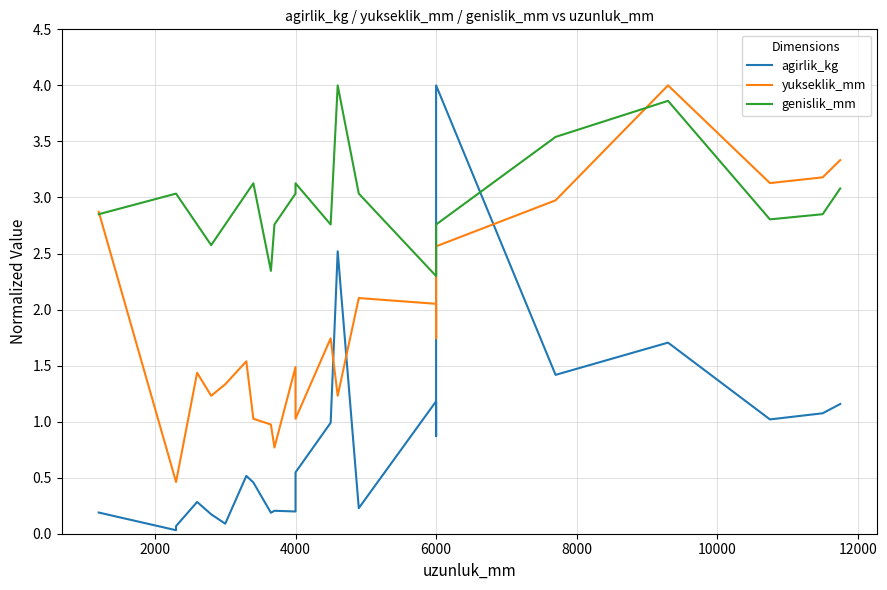

What is the highest value of the yukseklik_mm series?

4.0